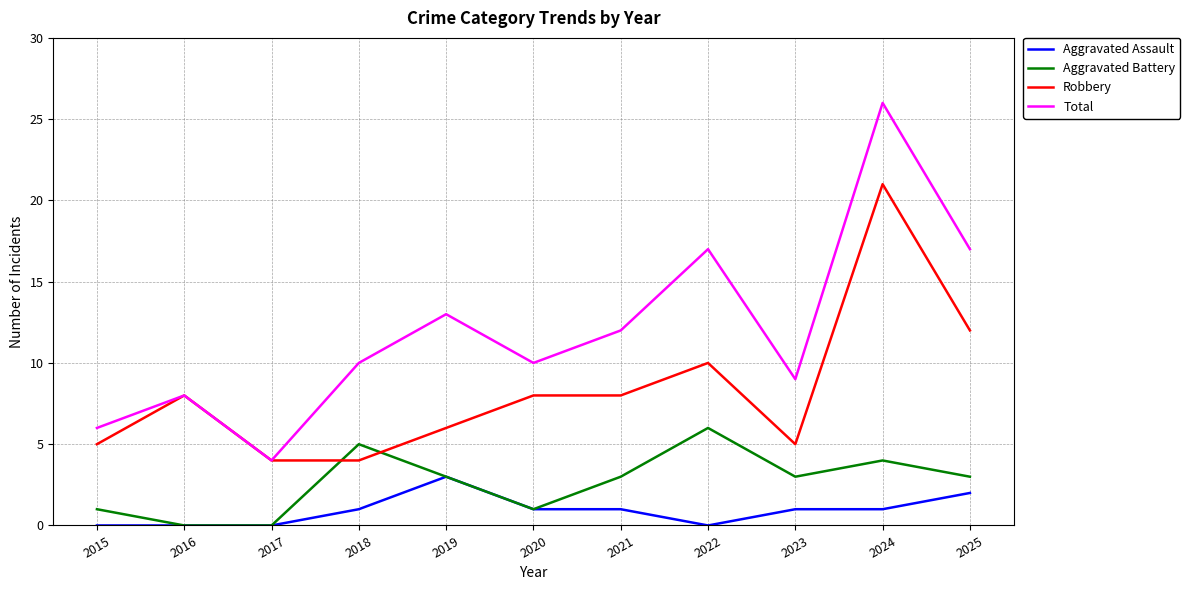

The value of Aggravated Battery at 2018 is 5. True or false?

True